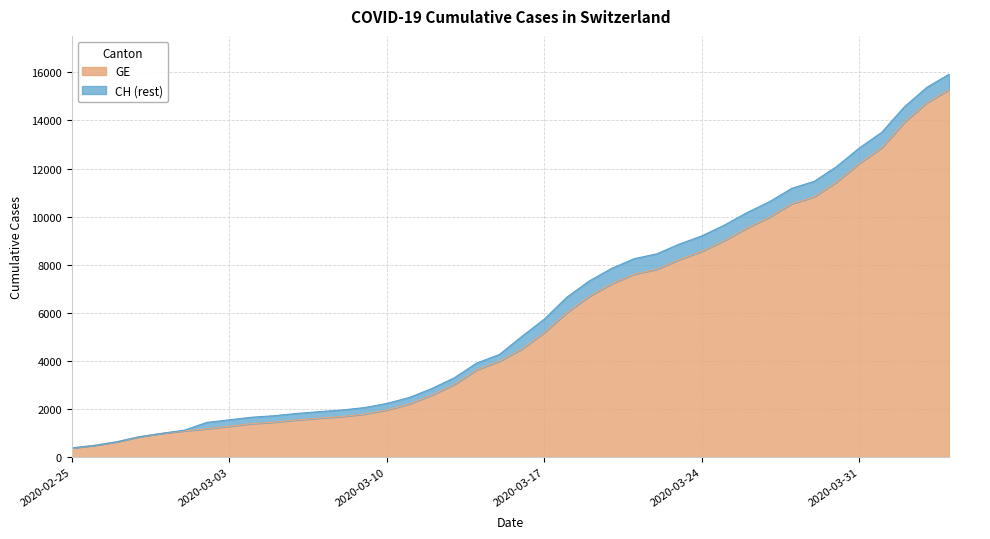

What is the minimum value for GE?

375